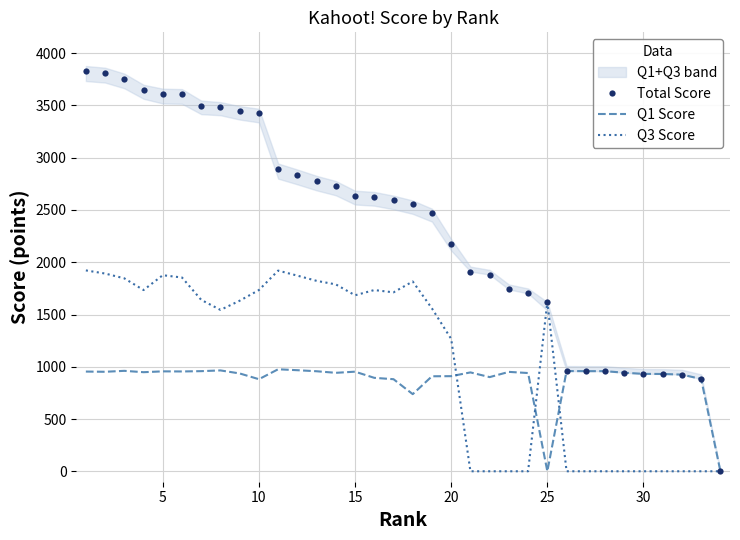

True or false: Q1 Score has more than 0 interior local peaks.

True